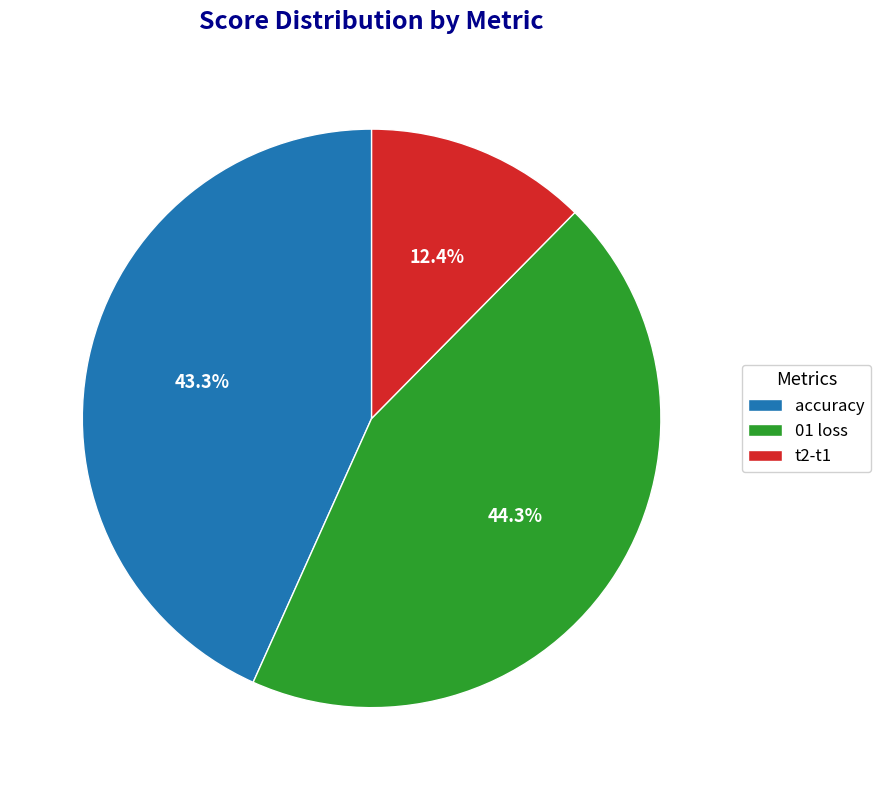

What is the ratio of the value at accuracy to the value at 01 loss?

1.0